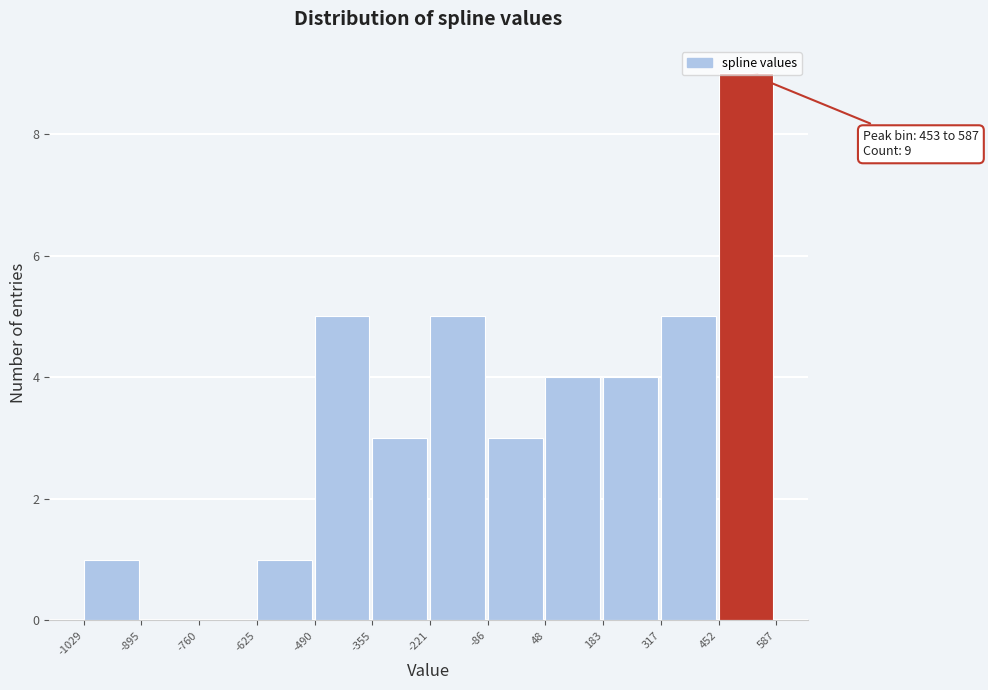

Over which range of the x-axis is the bar tallest?

452 to 587